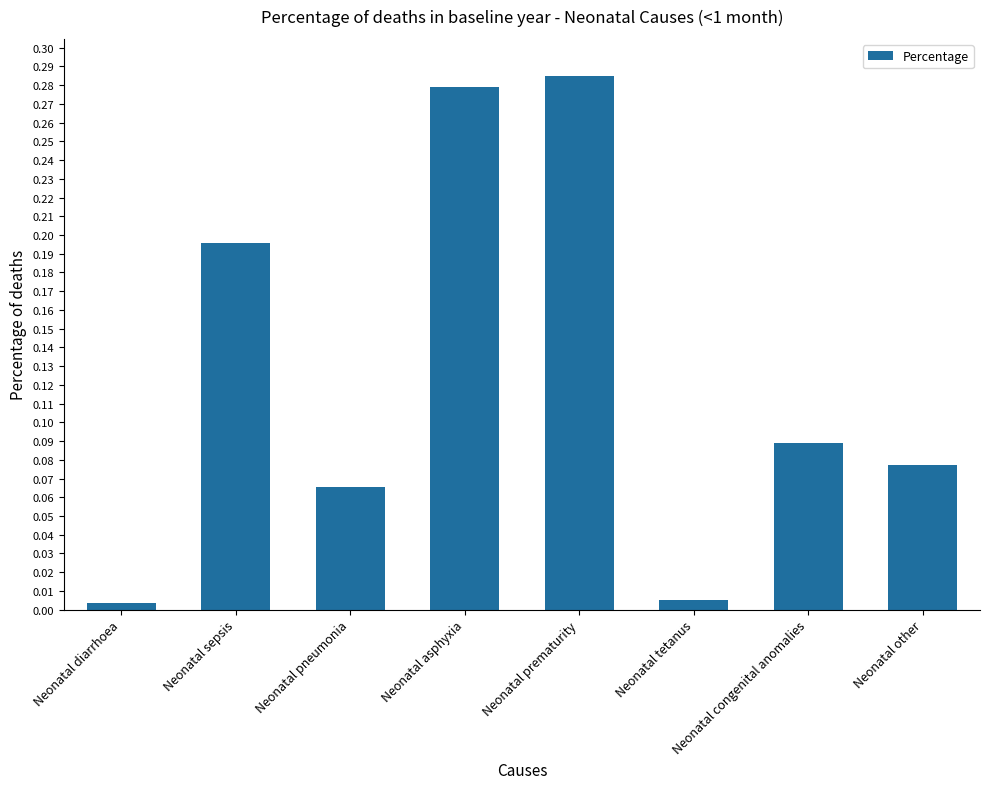

Which label corresponds to the largest value in the chart?

Neonatal prematurity